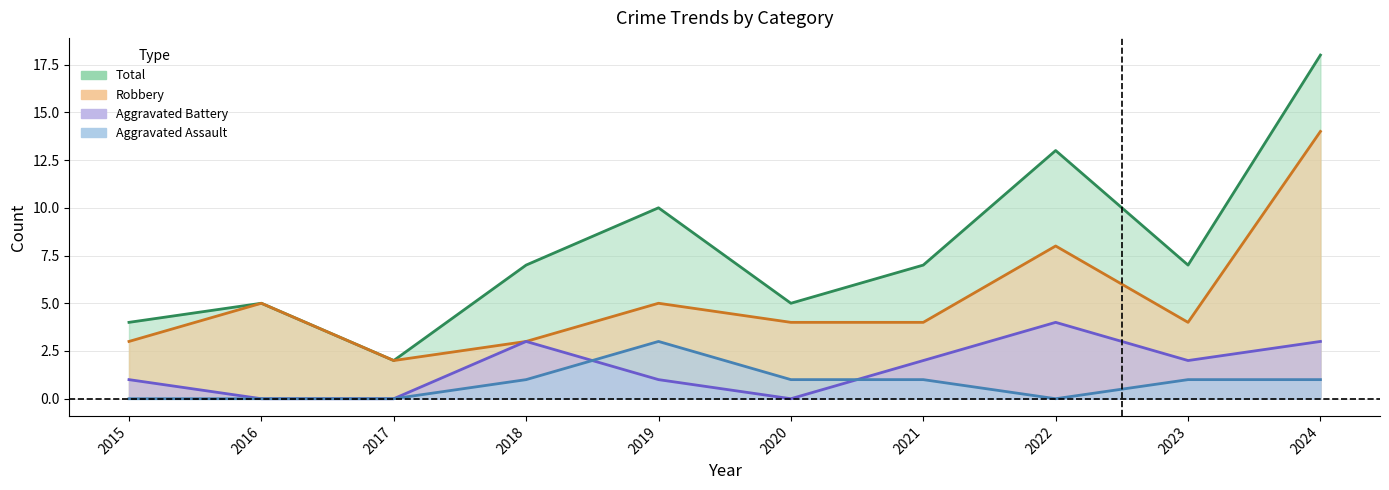

At which category does the chart reach its peak across all series?

2024